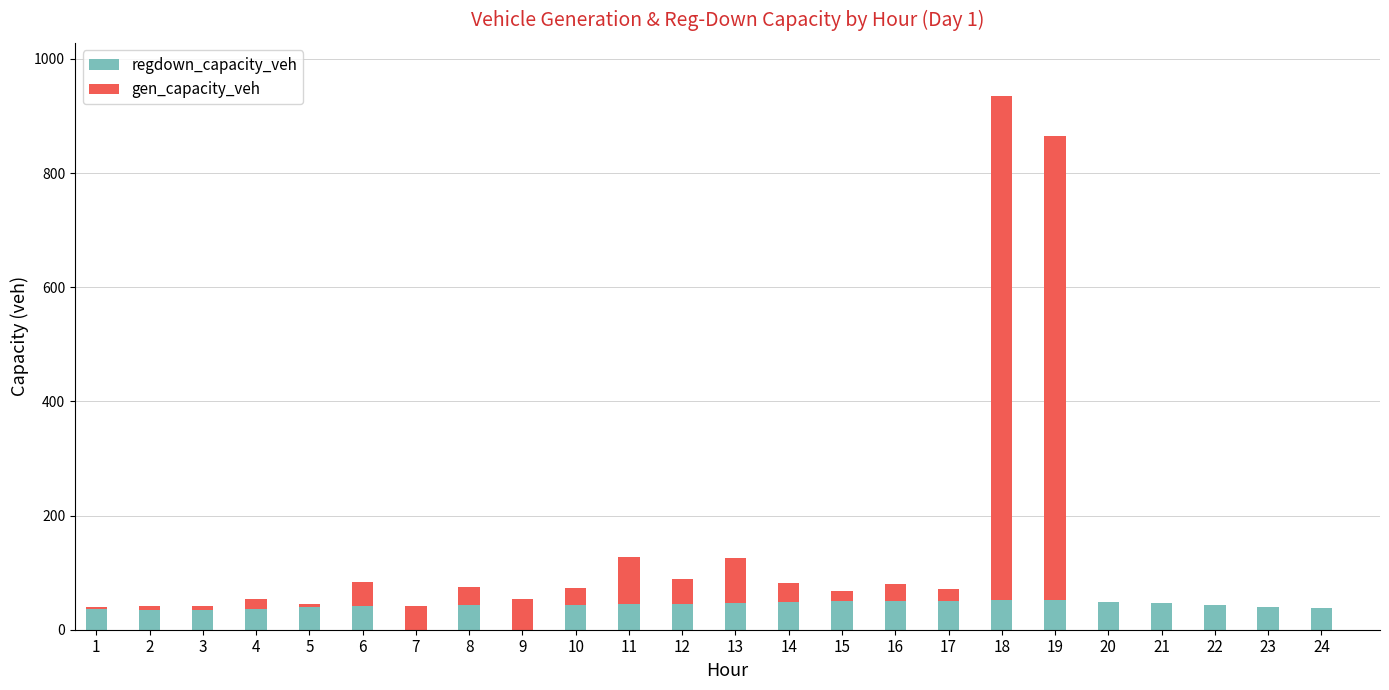

The value of regdown_capacity_veh at 8 is 44.0. True or false?

True